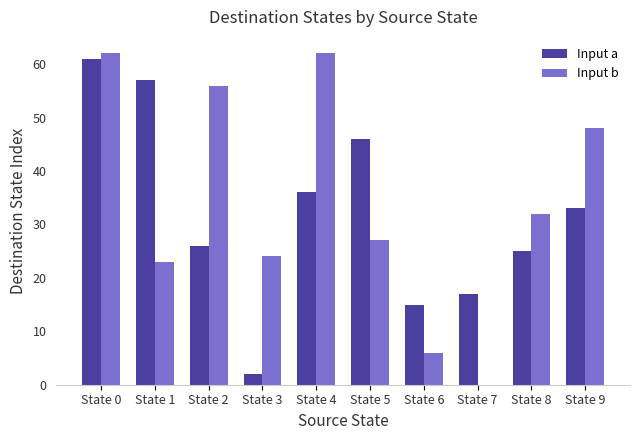

What value does the Input b series have at State 9, to the nearest 5?

50